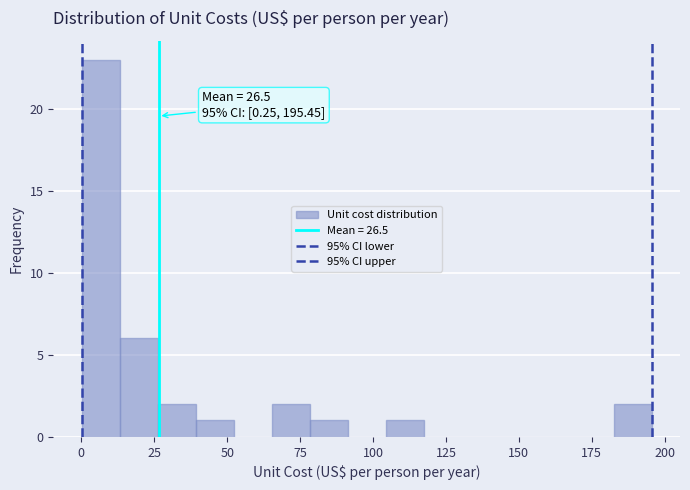

Read against the x-axis, roughly where is the centre of the tallest bar?

5